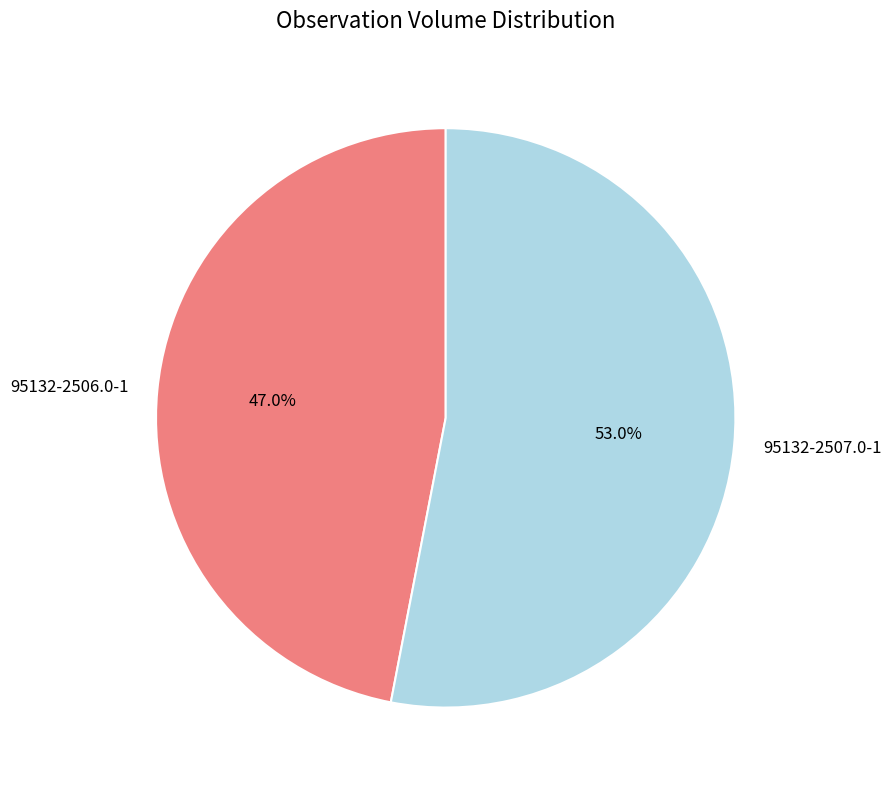

What is the ratio of the value at 95132-2506.0-1 to the value at 95132-2507.0-1?

0.9